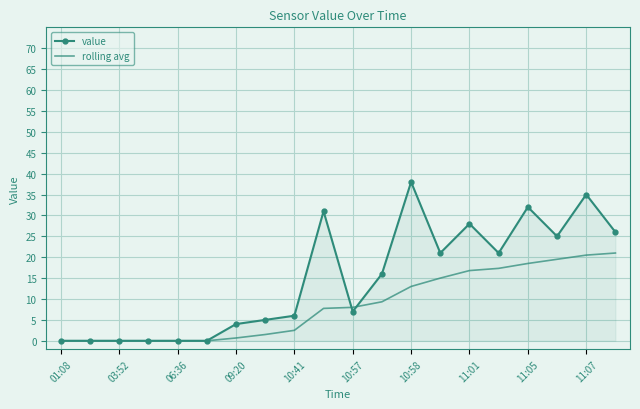

Rank the series by their maximum value, from highest to lowest.

value, rolling avg